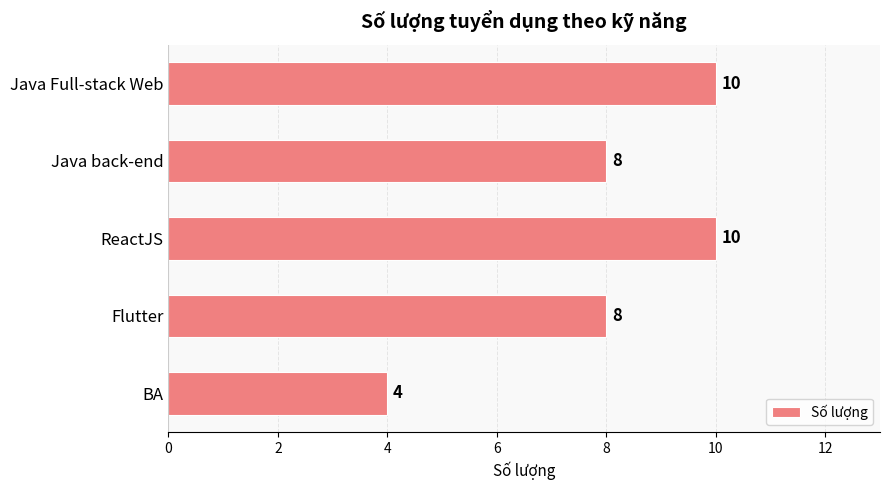

Count the number of categories in the chart.

5